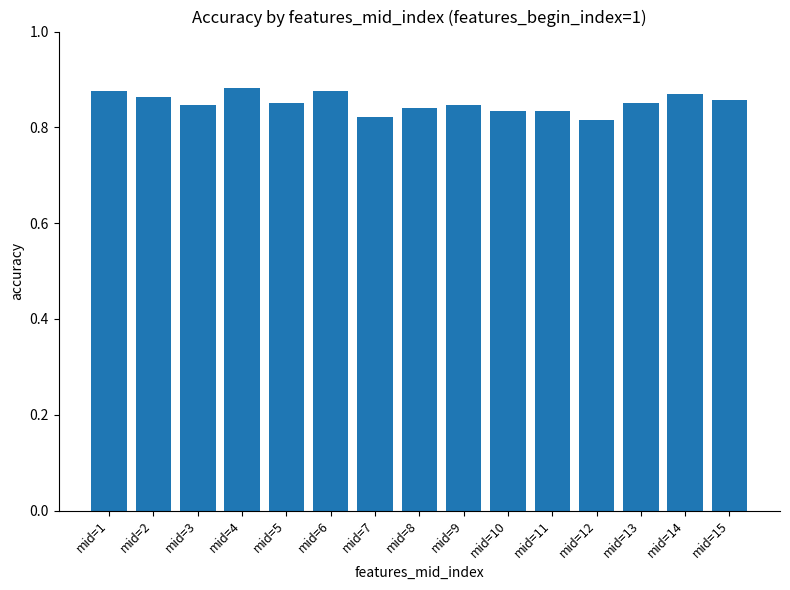

What is the sum of all values?

12.8